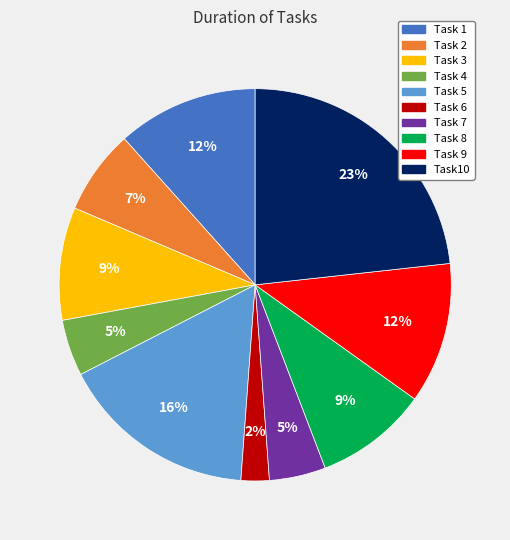

Does Task 1 represent more than half of the total?

No